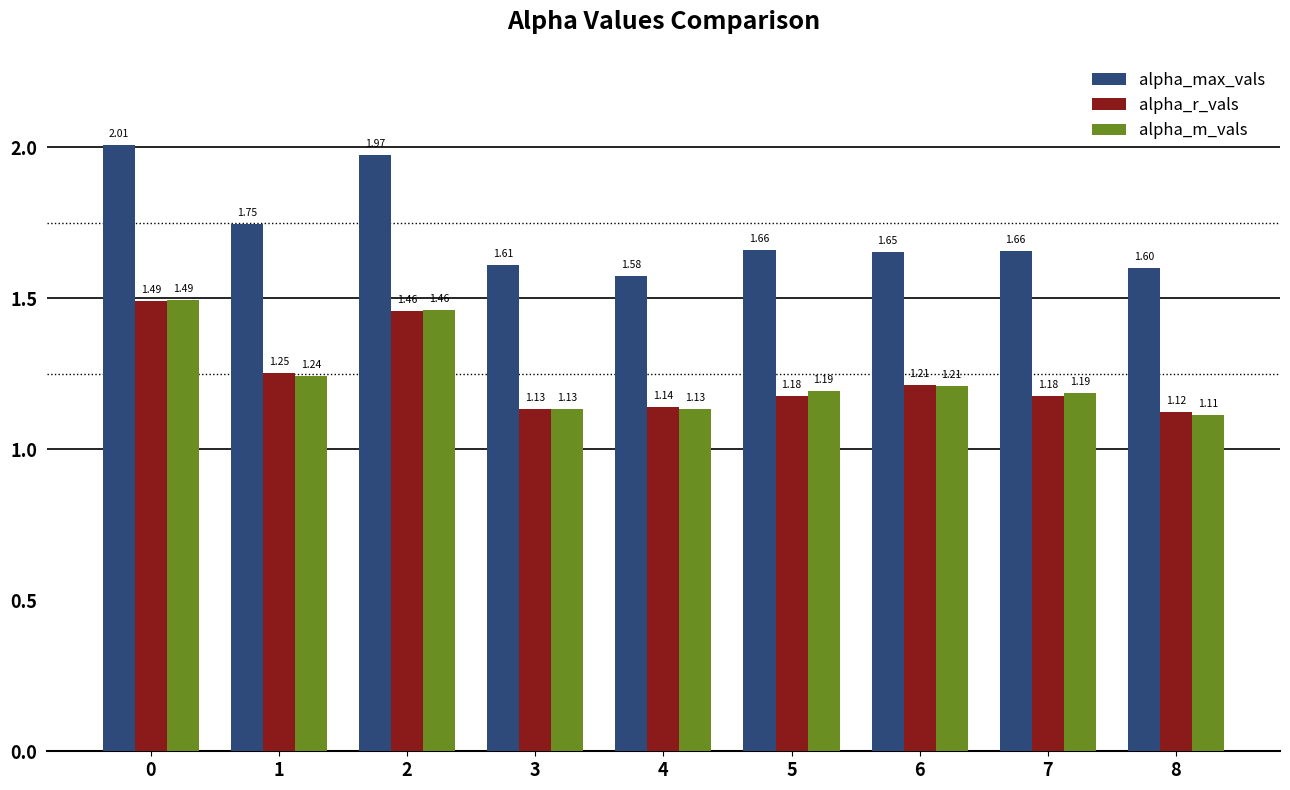

At 7, list the series in order from smallest to largest.

alpha_r_vals, alpha_m_vals, alpha_max_vals